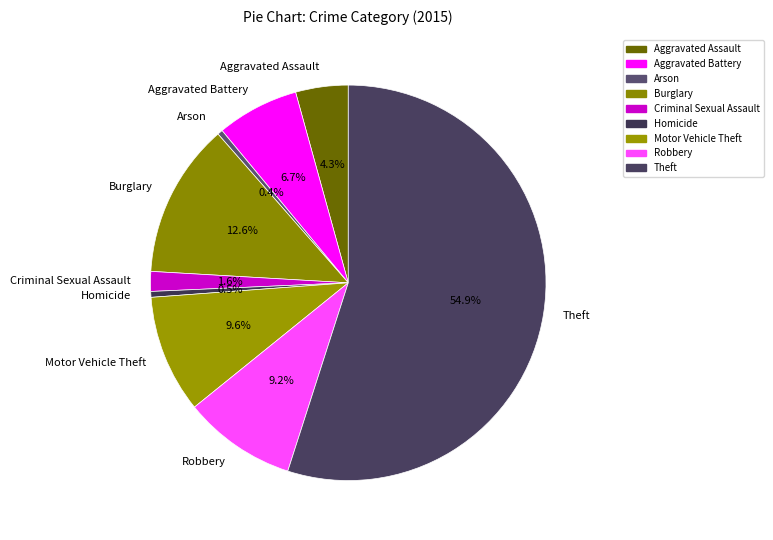

Approximately how many times larger is the value at Arson compared to Homicide?

0.9